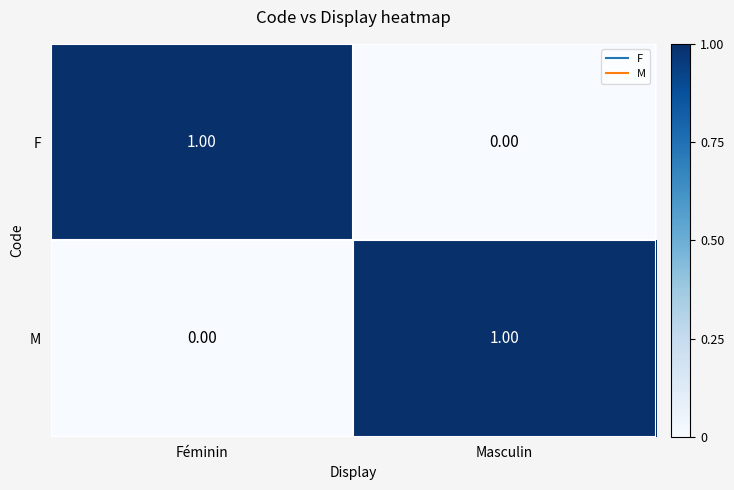

At Féminin, list the series in order from largest to smallest.

F, M